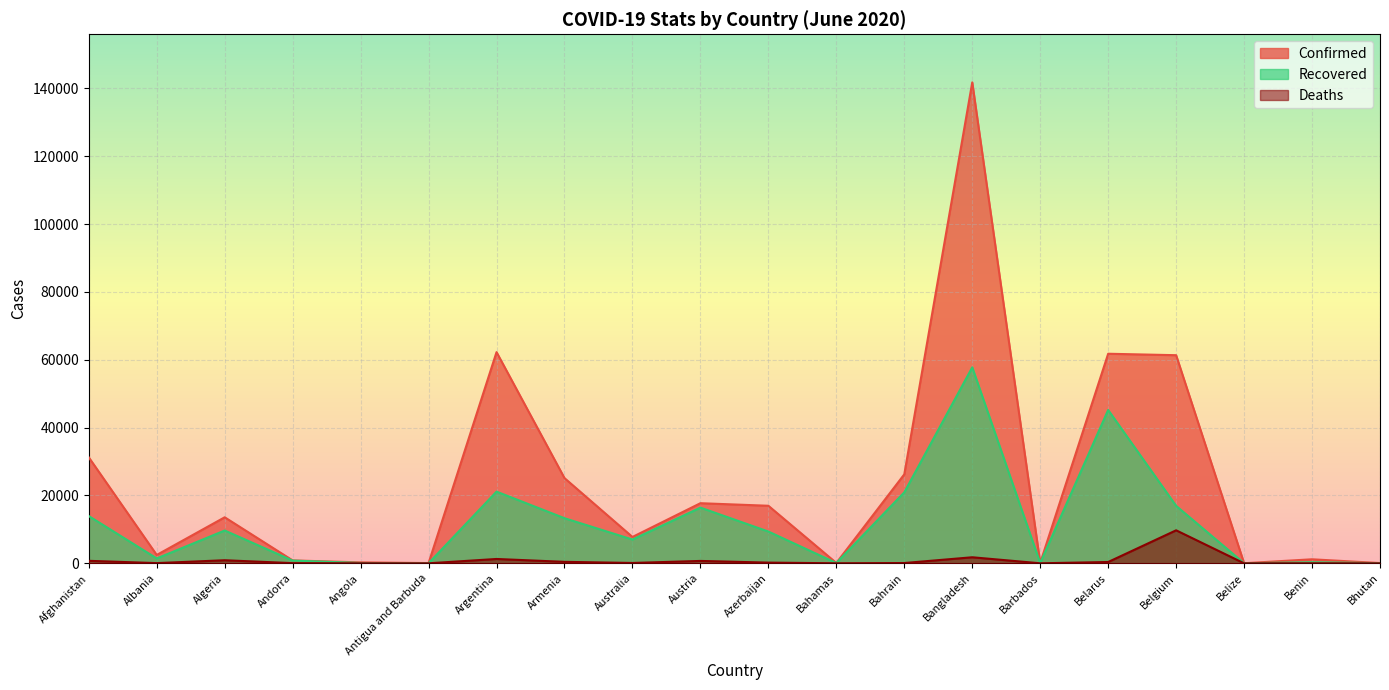

What is the value of the Deaths point at the 2nd from the left?

58